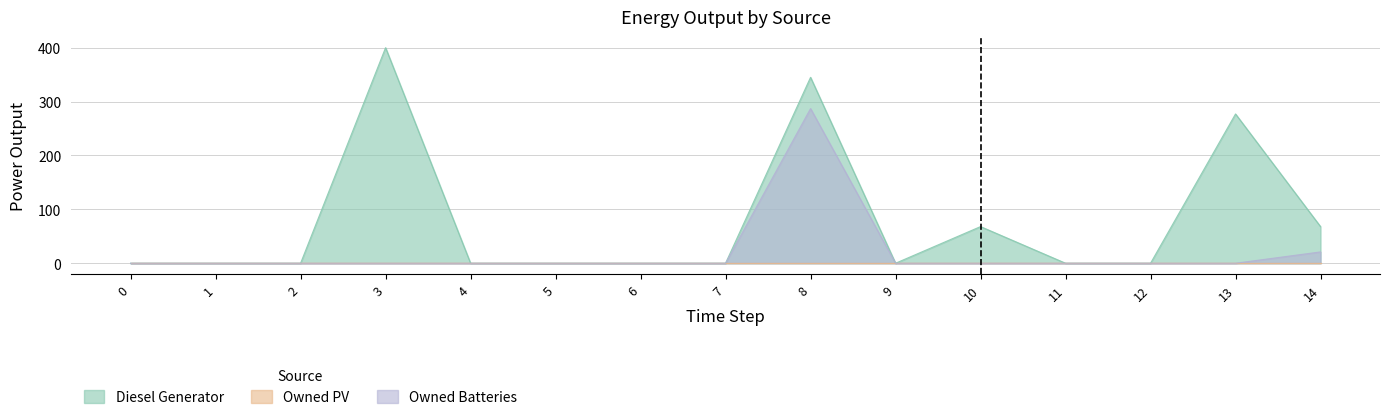

Which has a higher value, 13 or 6?

13